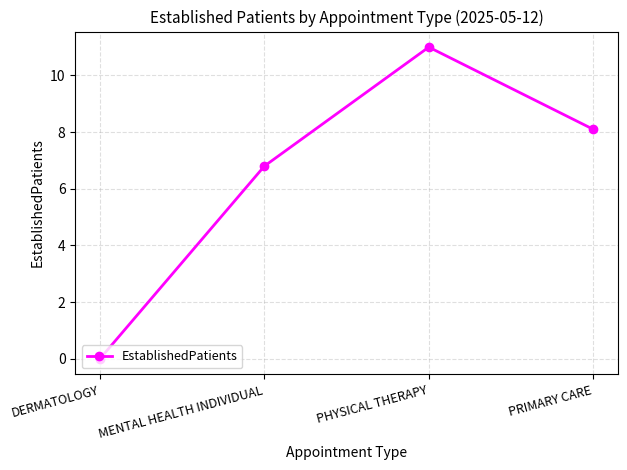

What is the ratio of the value at MENTAL HEALTH INDIVIDUAL to the value at PHYSICAL THERAPY?

0.6